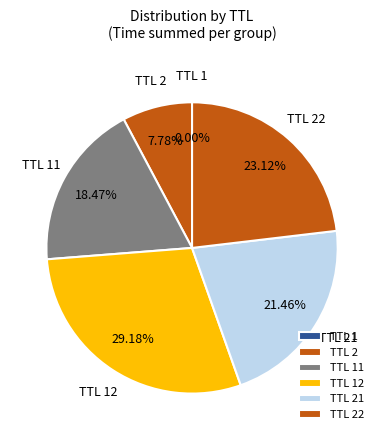

What is the ratio of the value at TTL 2 to the value at TTL 22?

0.3